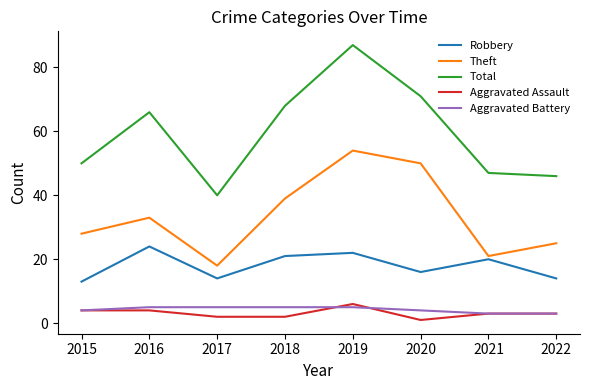

Which series has the widest spread of values?

Total